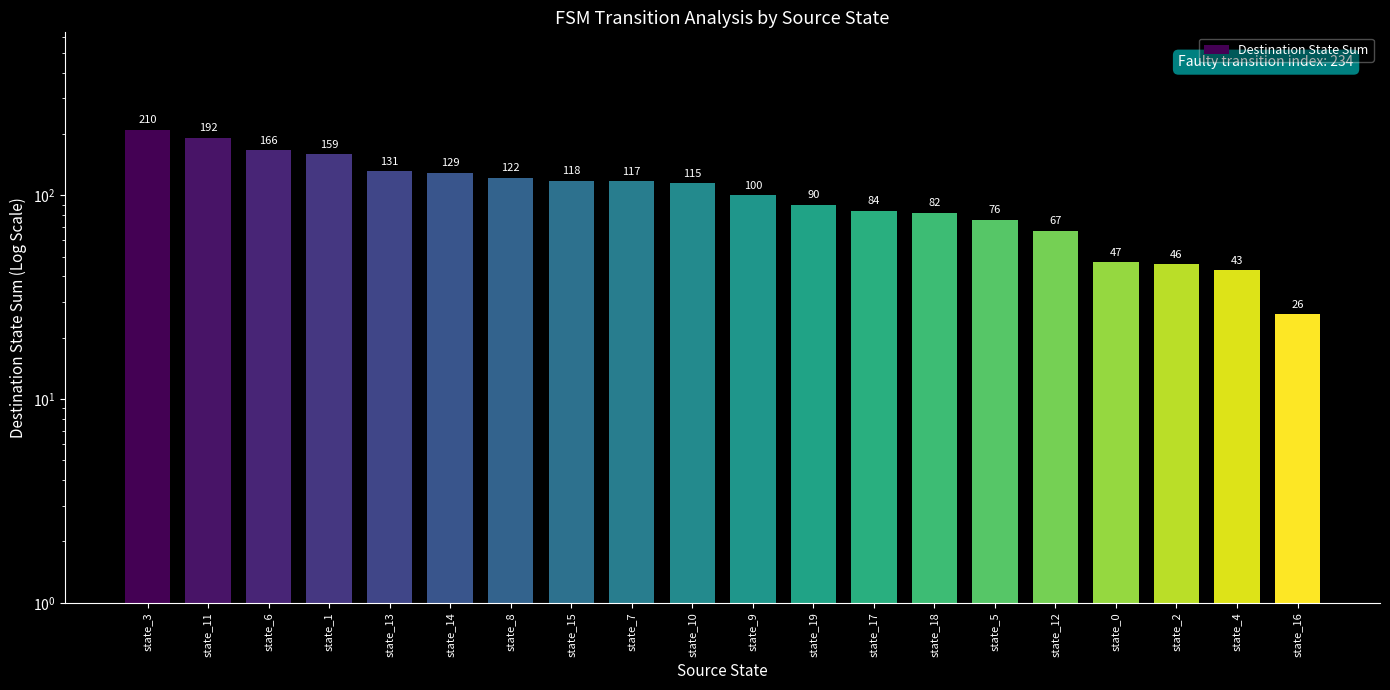

Read the value at state_9, to the nearest 50.

100